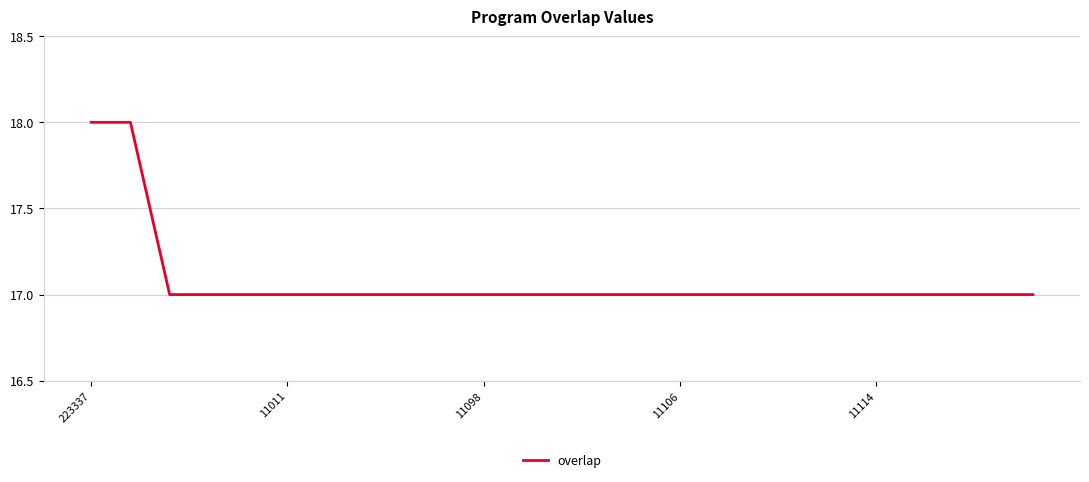

Does the chart have visible grid lines?

Yes